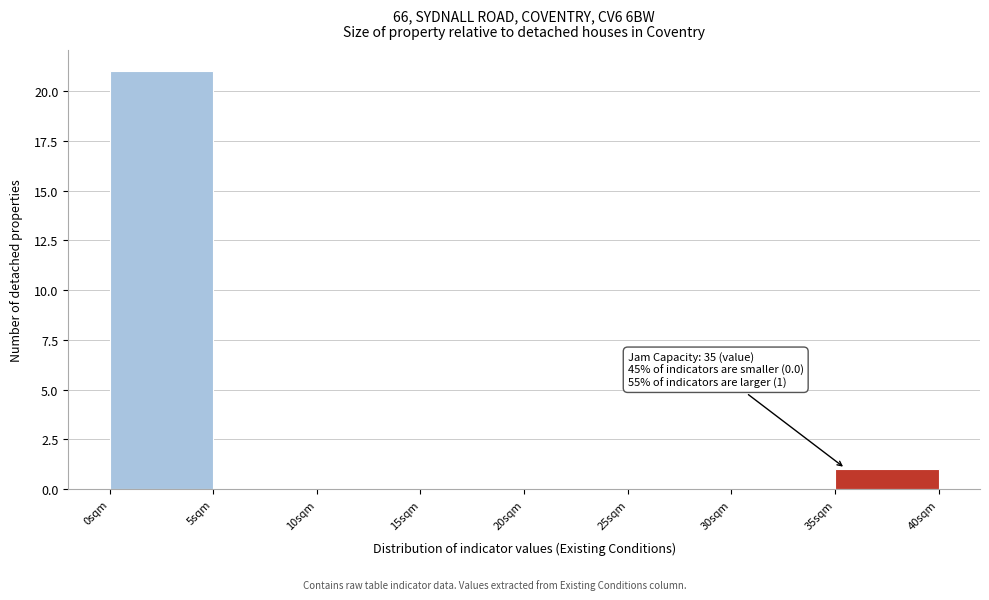

Which range on the x-axis has the tallest bar?

0 to 5